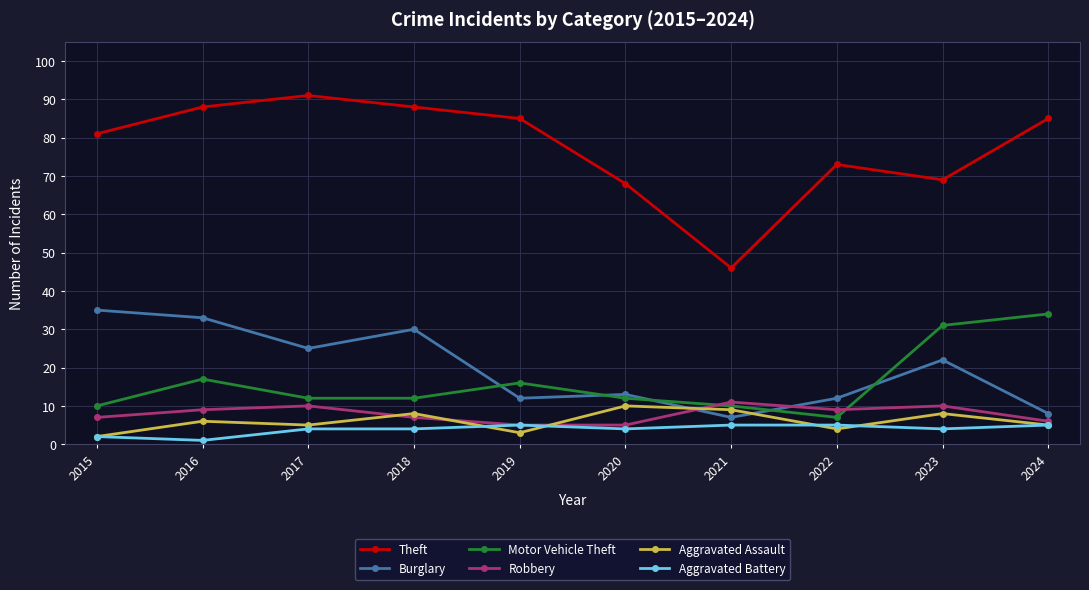

At how many categories does at least one series exceed 21?

10